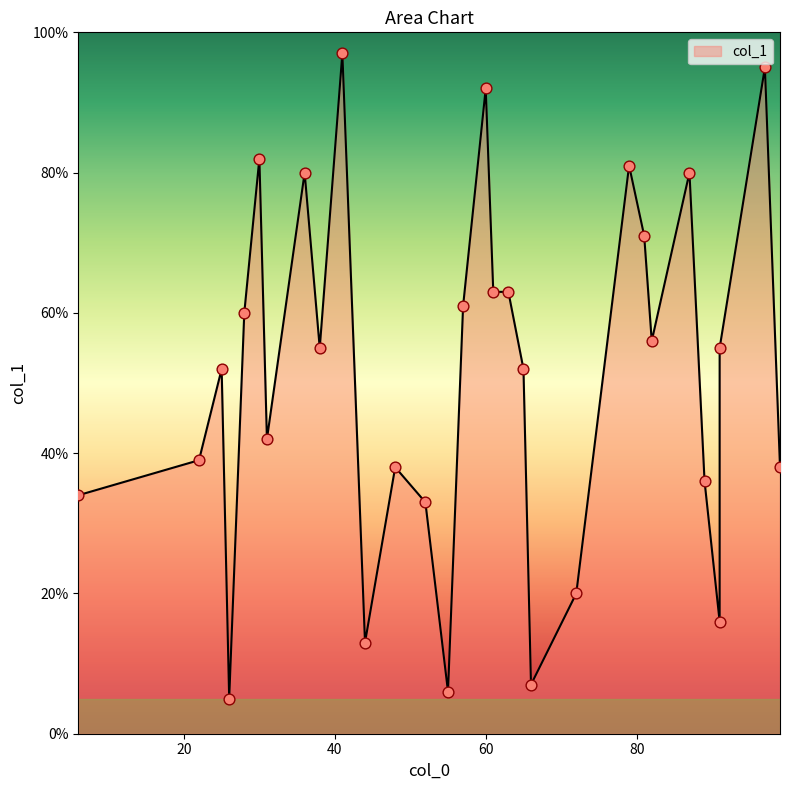

Between 55 and 26, which is larger?

55